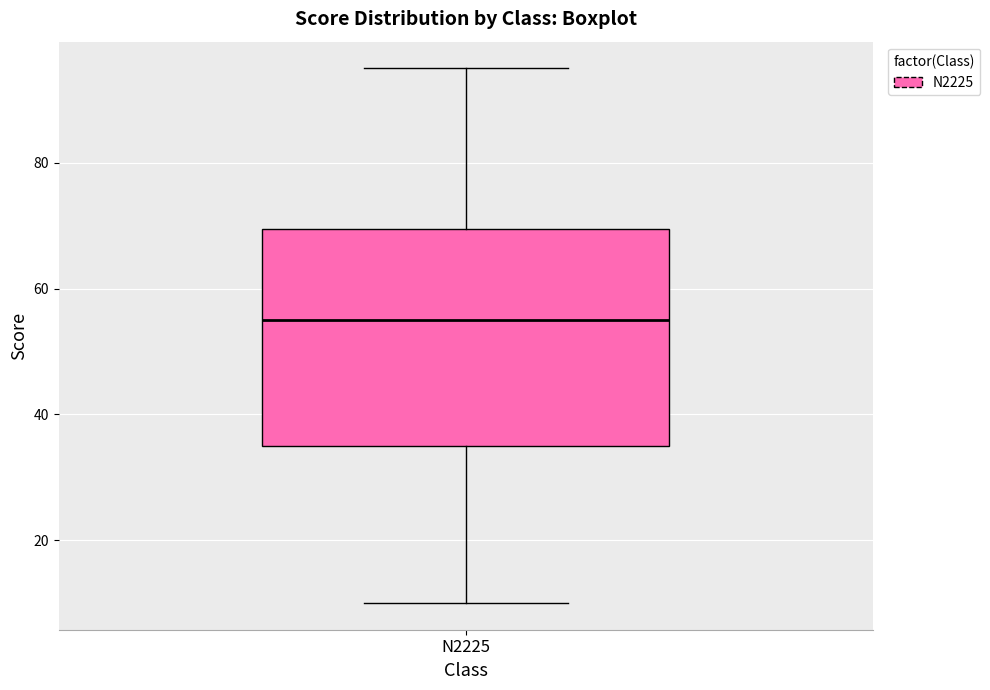

Transcribe this box plot: give where the median line is, the range the box spans, and where the two whiskers end, as read against the y-axis. The values are not printed on the chart, so give them approximately, as read against the axis.

median 56, box 36 to 70, whiskers 10 to 96